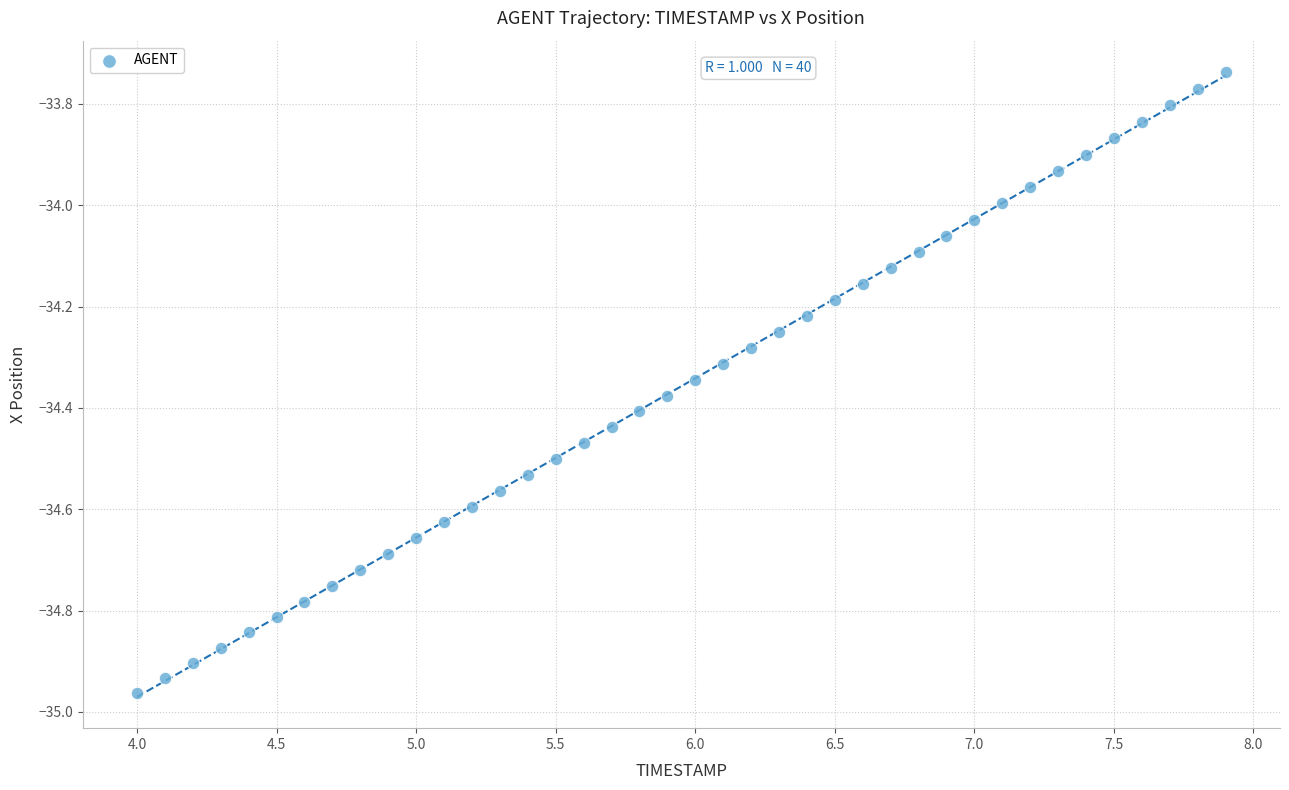

What is the range of Y values (max minus min)?

1.2